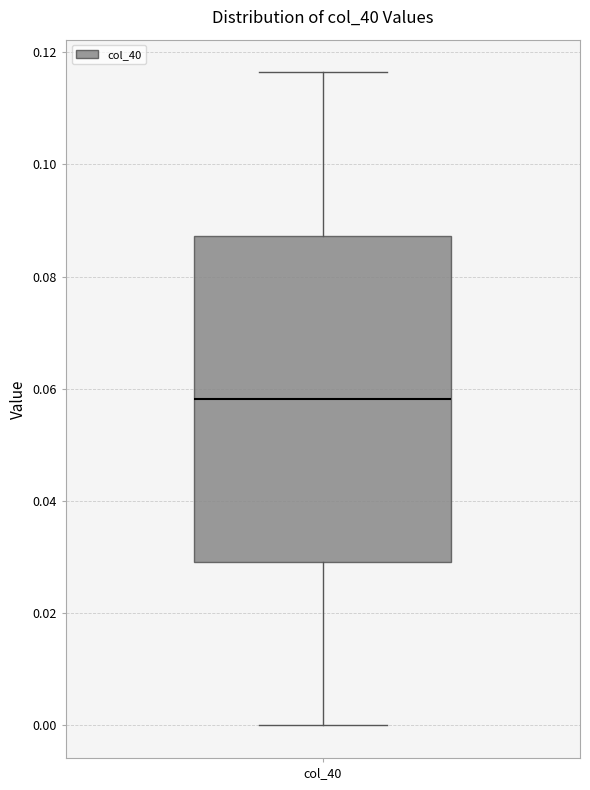

Transcribe this box plot: give where the median line is, the range the box spans, and where the two whiskers end, as read against the y-axis. The values are not printed on the chart, so give them approximately, as read against the axis.

median 0.058, box 0.030 to 0.088, whiskers 0.000 to 0.116